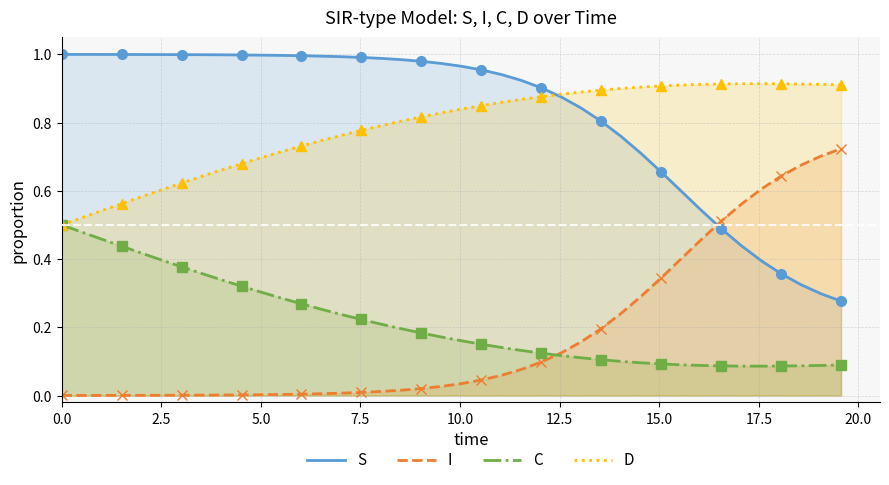

True or false: D and I intersect in this chart.

False